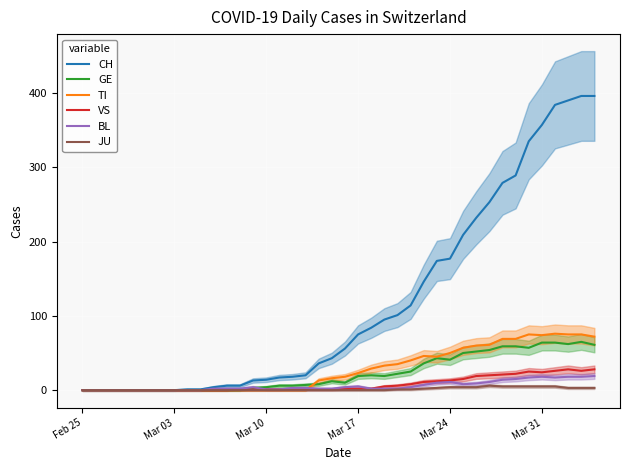

Which category has the lowest value across all series?

Feb 25